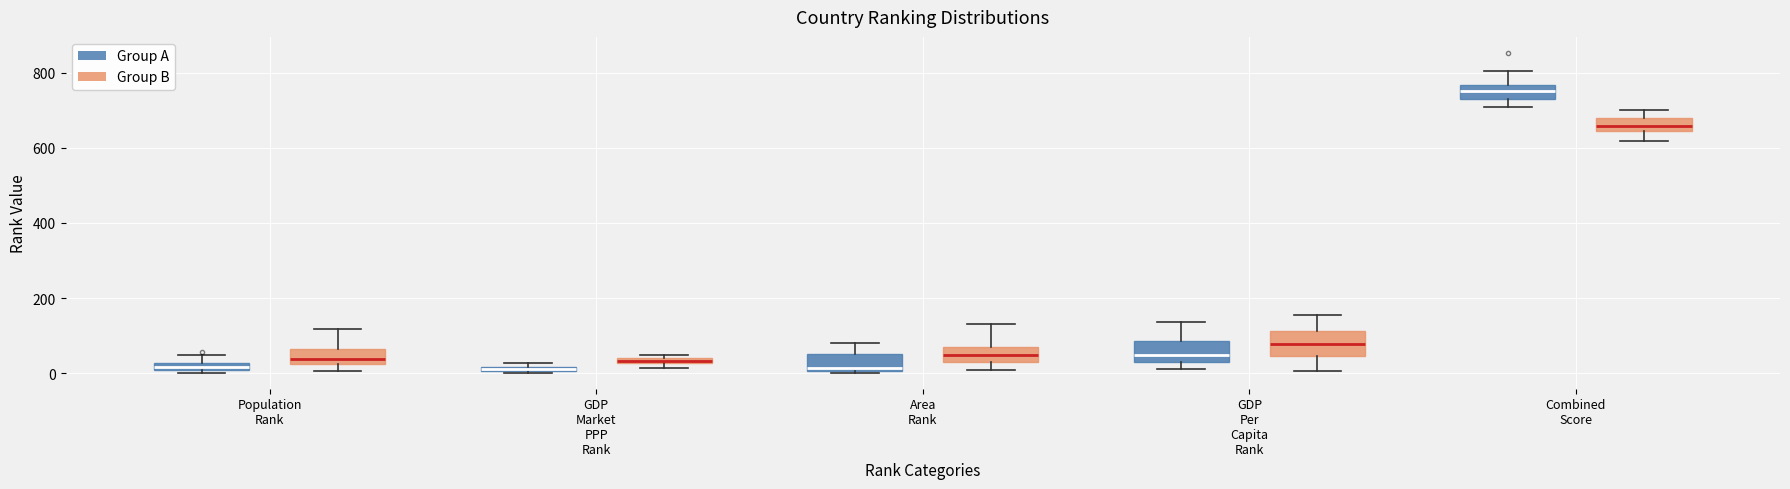

Which box has the highest median line?

Combined Score (Group A)